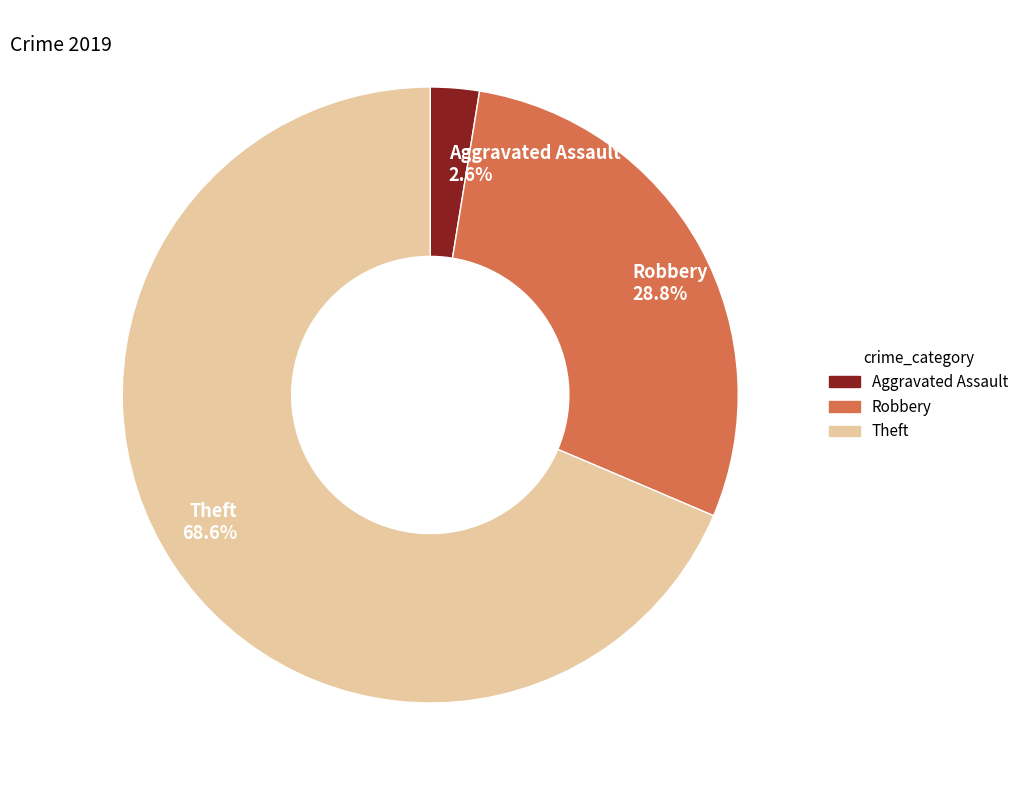

Which slice represents more than half of the pie?

Theft